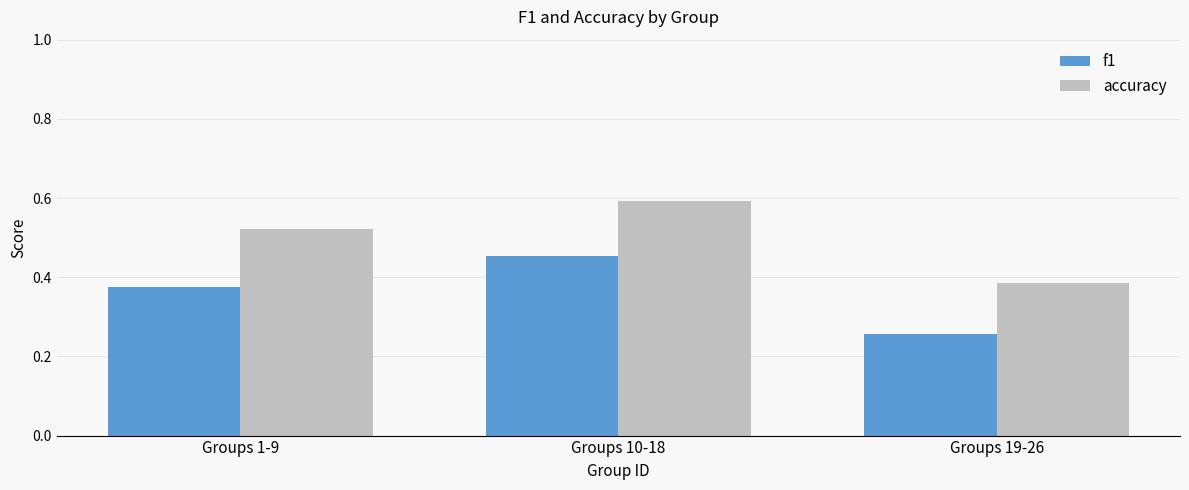

How many f1 values are between 0 and 1?

3